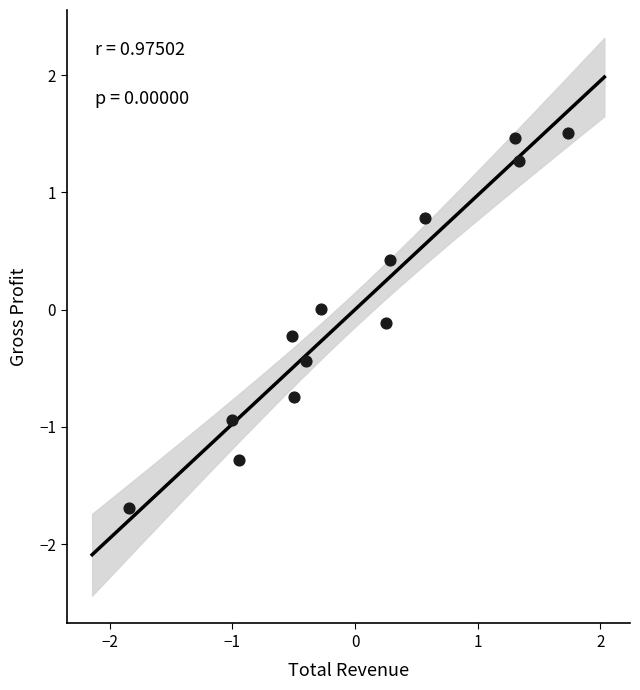

What is the range of X values (max minus min)?

3.6